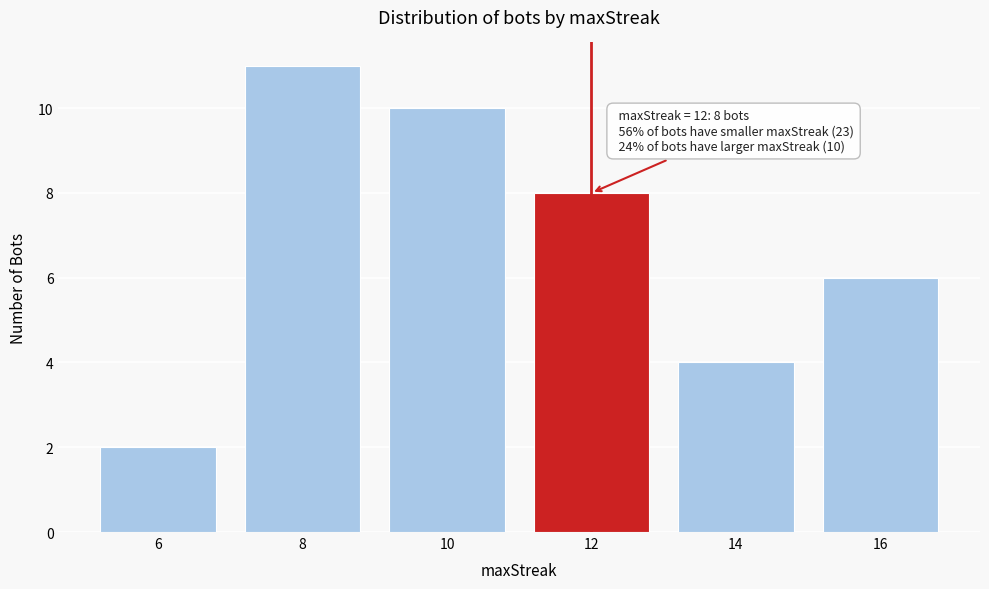

Reading left to right, list all the values displayed in this chart.

2	11	10	8	4	6